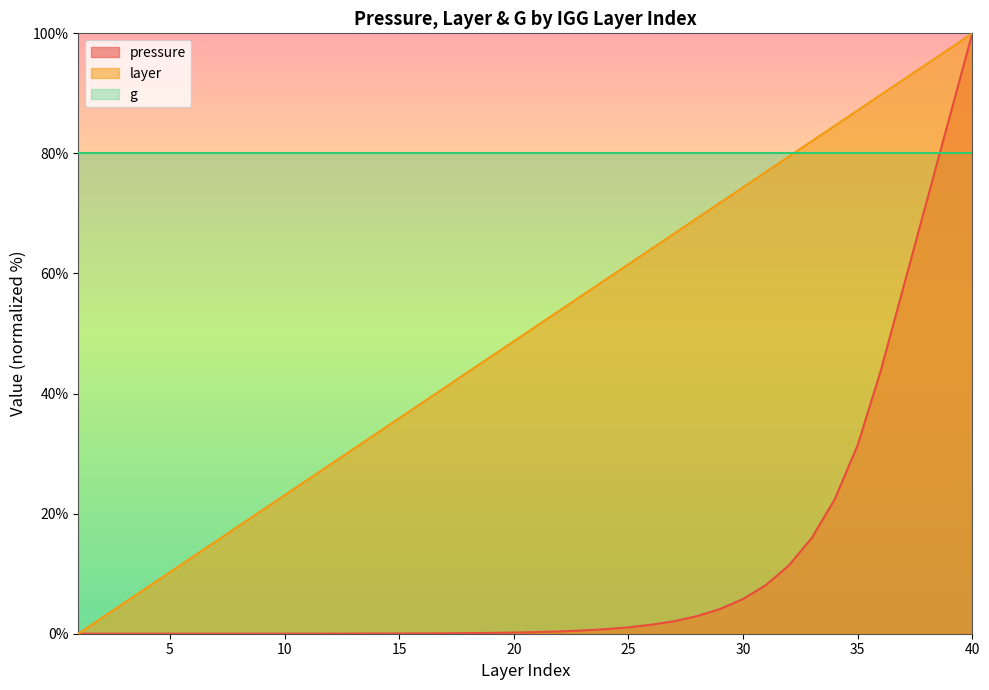

Is it true that layer equals 38.5 at 16?

True